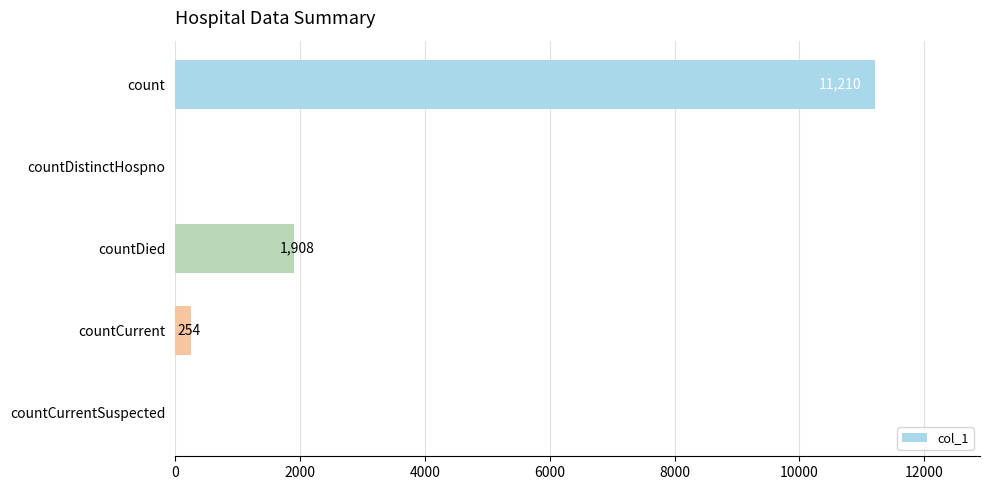

What is the sum of all values?

13372